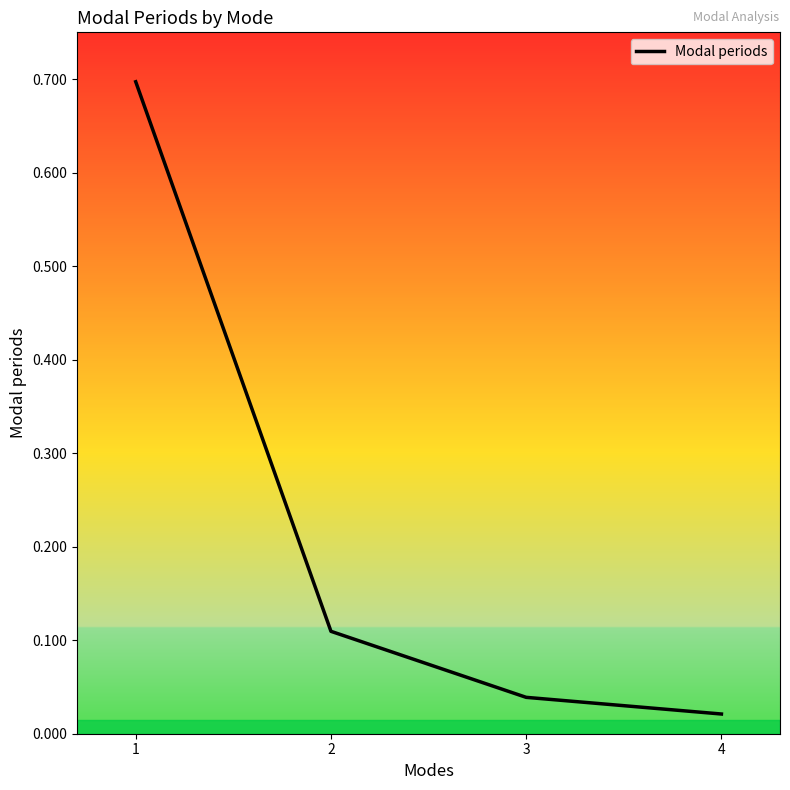

Is it true that the value at 1 is 0.7?

True